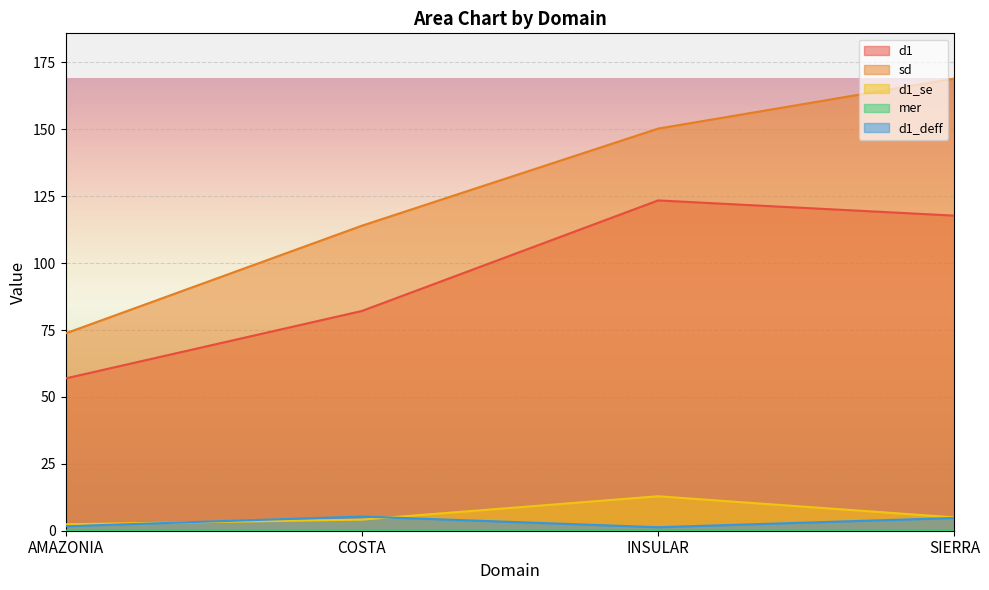

At SIERRA, list the series in order from smallest to largest.

mer, d1_deff, d1_se, d1, sd